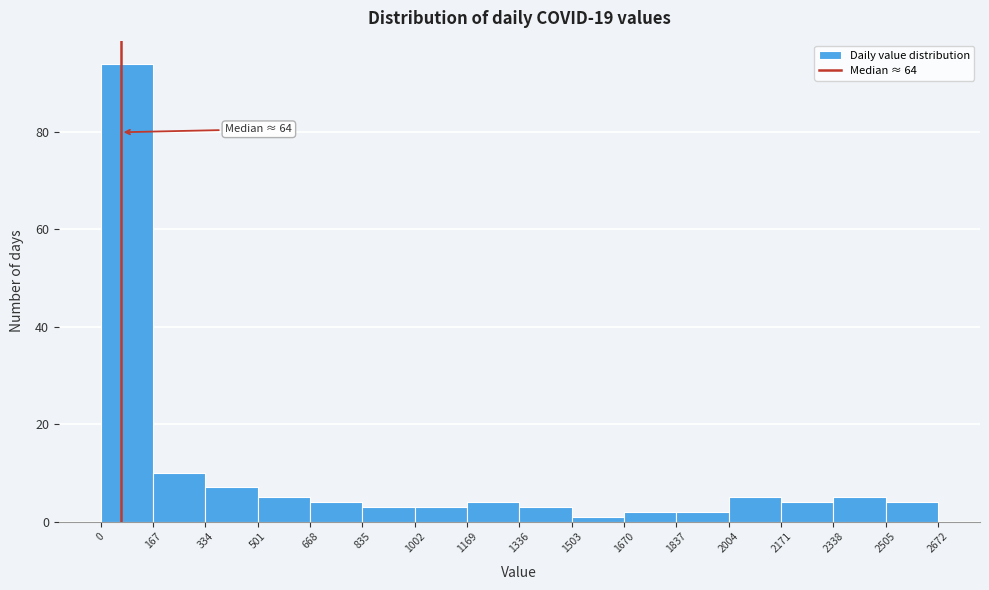

Over which range of the x-axis is the bar tallest?

0 to 167